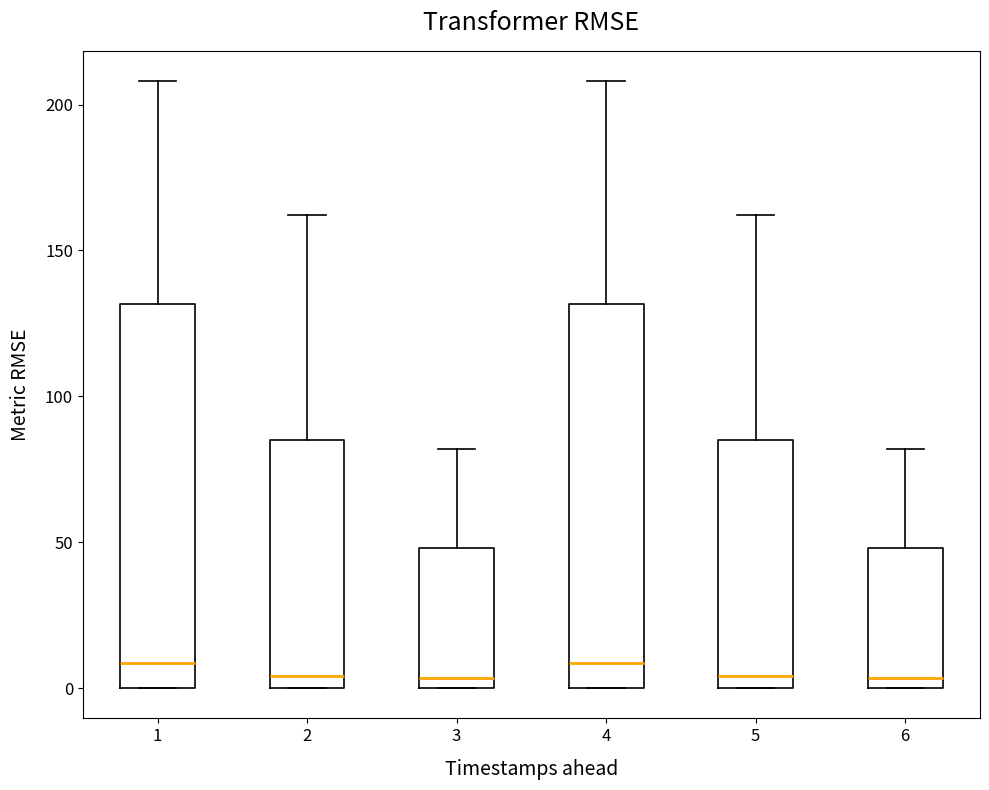

Reading left to right, transcribe this box plot: for each box, give where its median line is, the range the box spans, and where its two whiskers end, as read against the y-axis. The values are not printed on the chart, so give them approximately, as read against the axis.

1: median 10, box 0 to 130, whiskers 0 to 210
2: median 5, box 0 to 85, whiskers 0 to 160
3: median 5, box 0 to 50, whiskers 0 to 80
4: median 10, box 0 to 130, whiskers 0 to 210
5: median 5, box 0 to 85, whiskers 0 to 160
6: median 5, box 0 to 50, whiskers 0 to 80